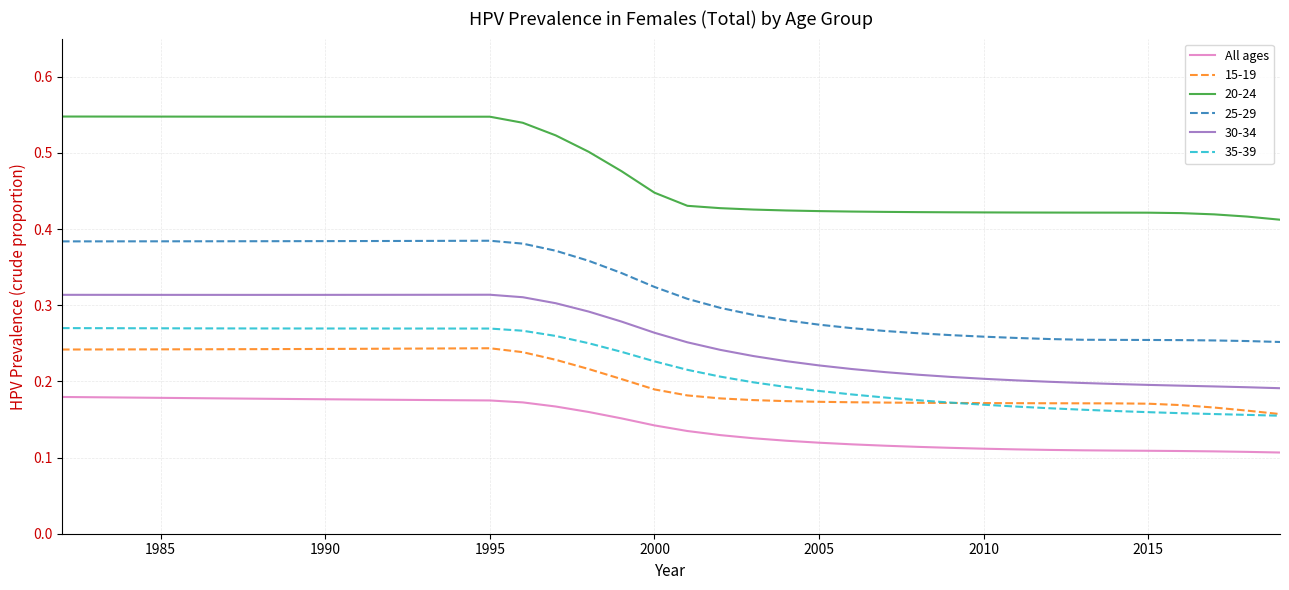

True or false: 35-39 and All ages cross at least once.

False